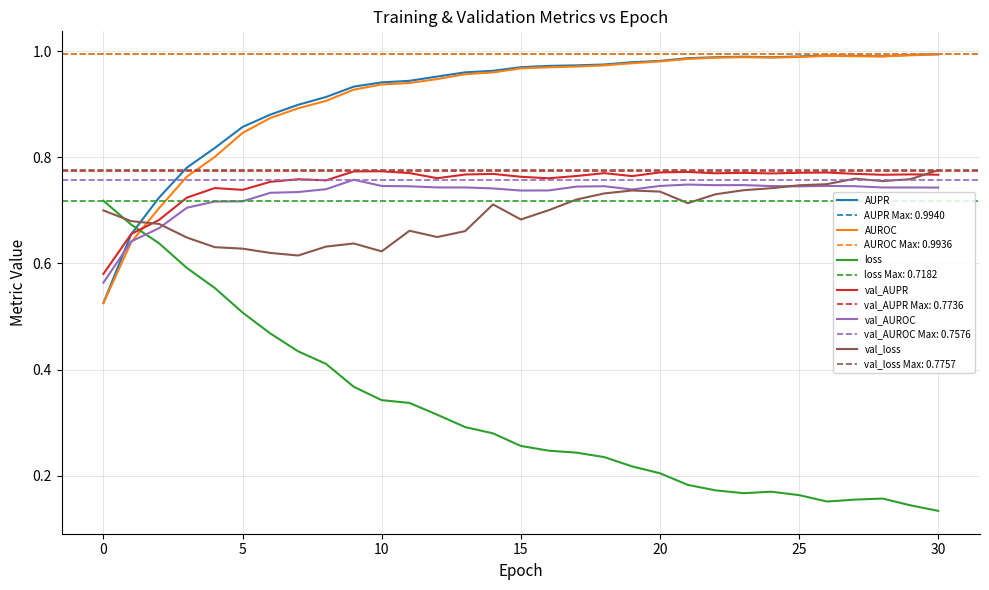

True or false: loss and val_AUROC cross at least once.

True